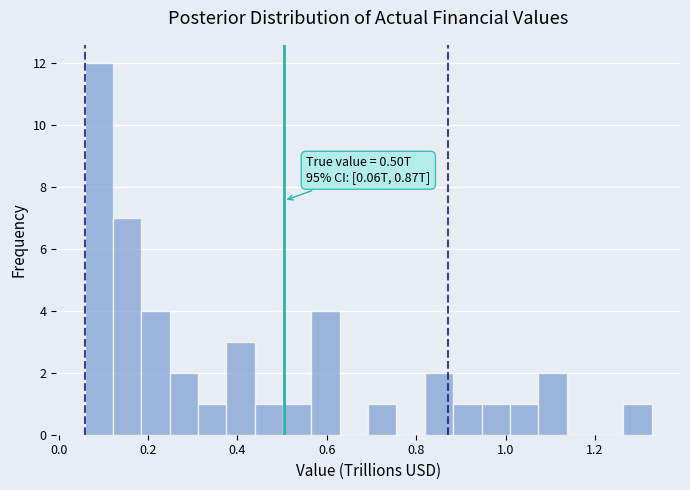

Around what value on the x-axis is the tallest bar? Give the approximate position of its centre, as read against the axis.

0.08